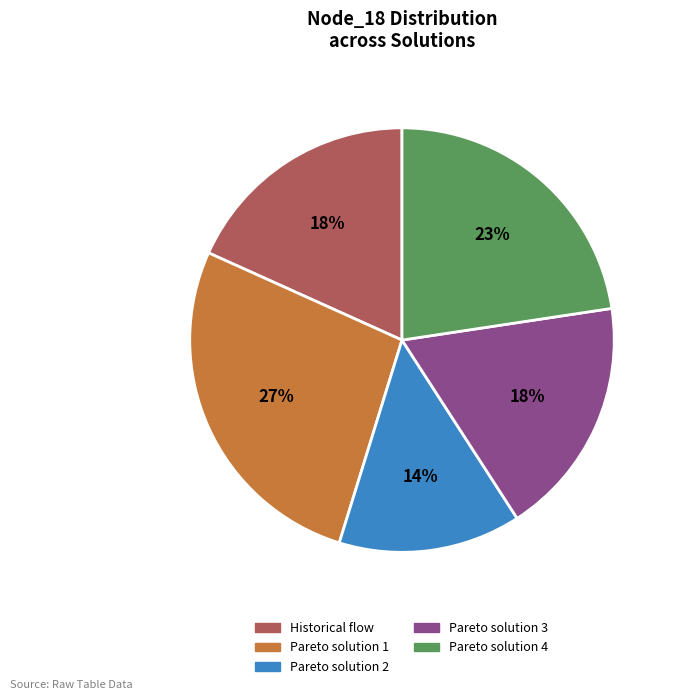

True or false: Pareto solution 2 accounts for 1% of the total.

False